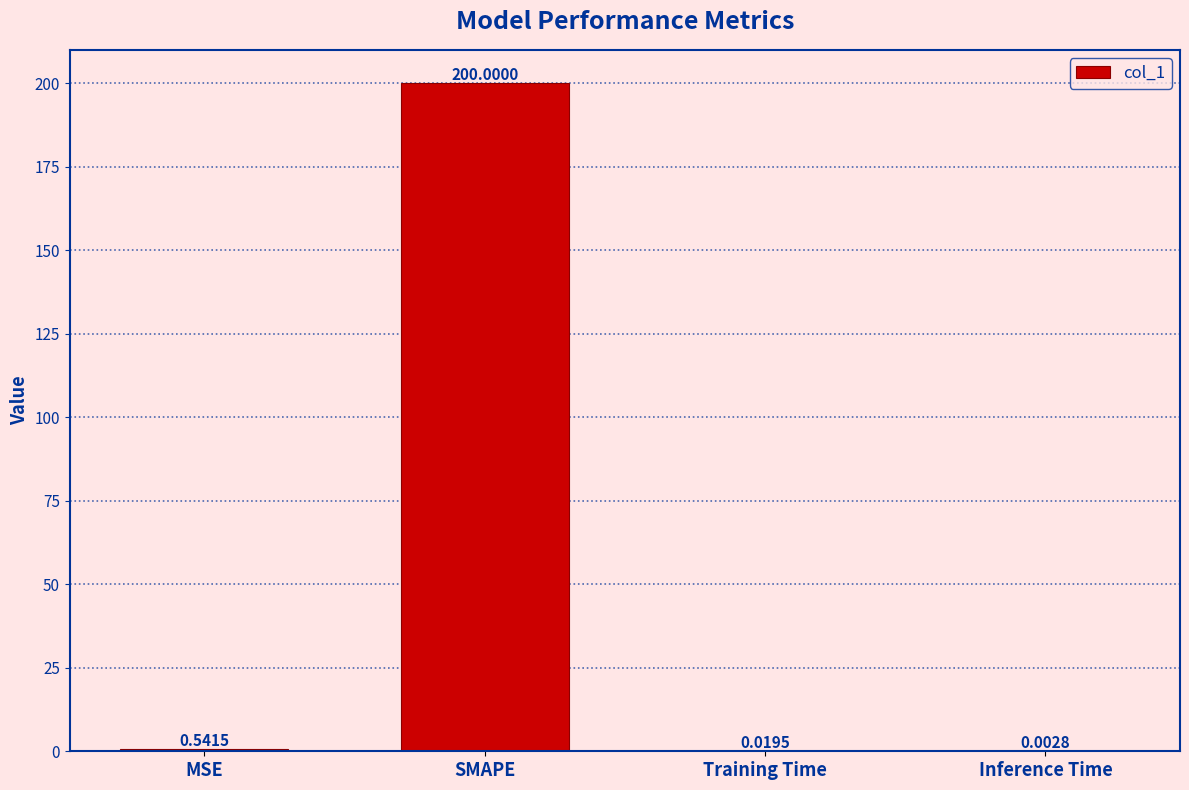

Which has a higher value, MSE or Inference Time?

MSE